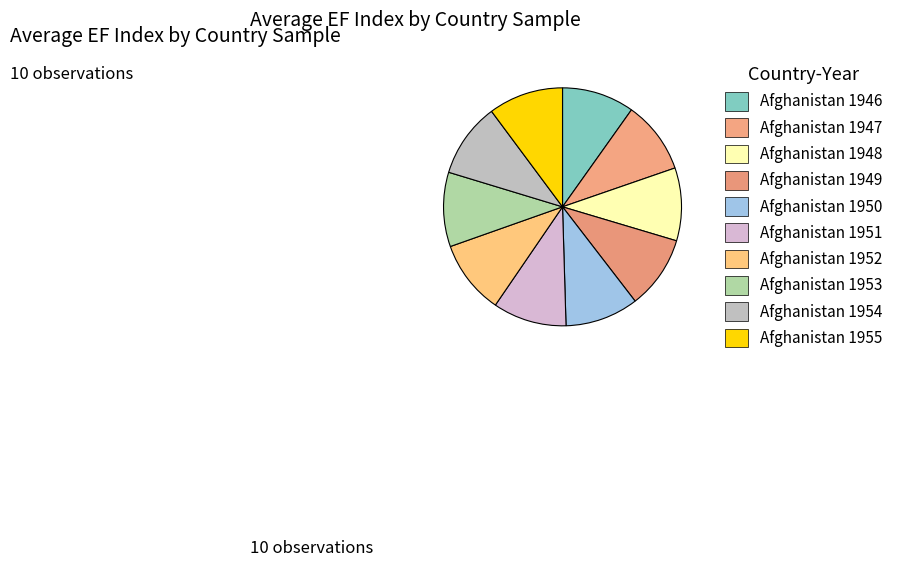

Which slice is the largest?

Afghanistan 1955